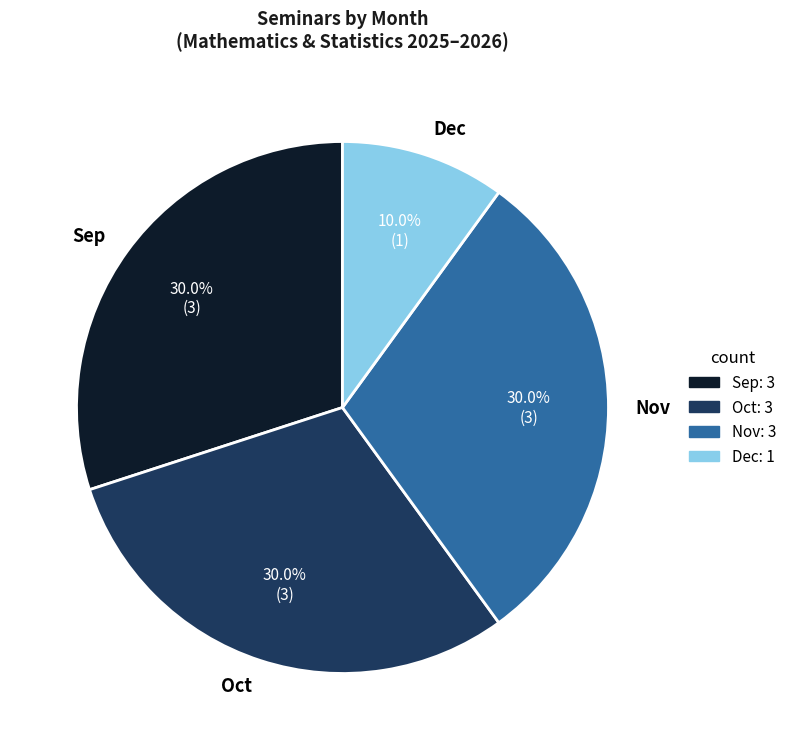

How many slices are in this pie chart?

4